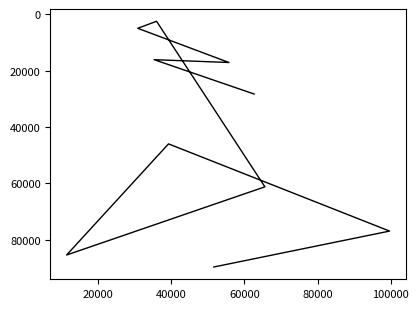

Is this an area chart (filled region under the line)?

No